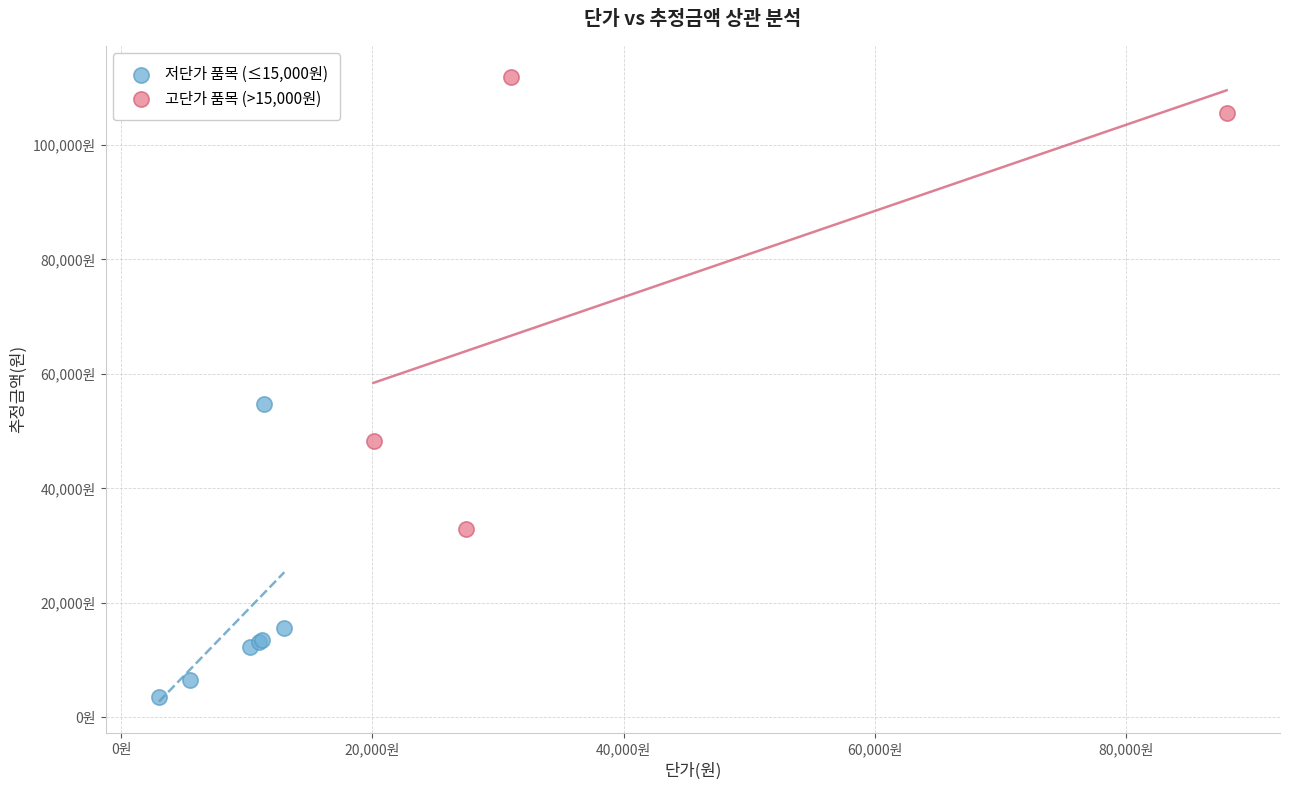

What are all the series names shown in the legend?

저단가 품목 (≤15,000원), 고단가 품목 (>15,000원)